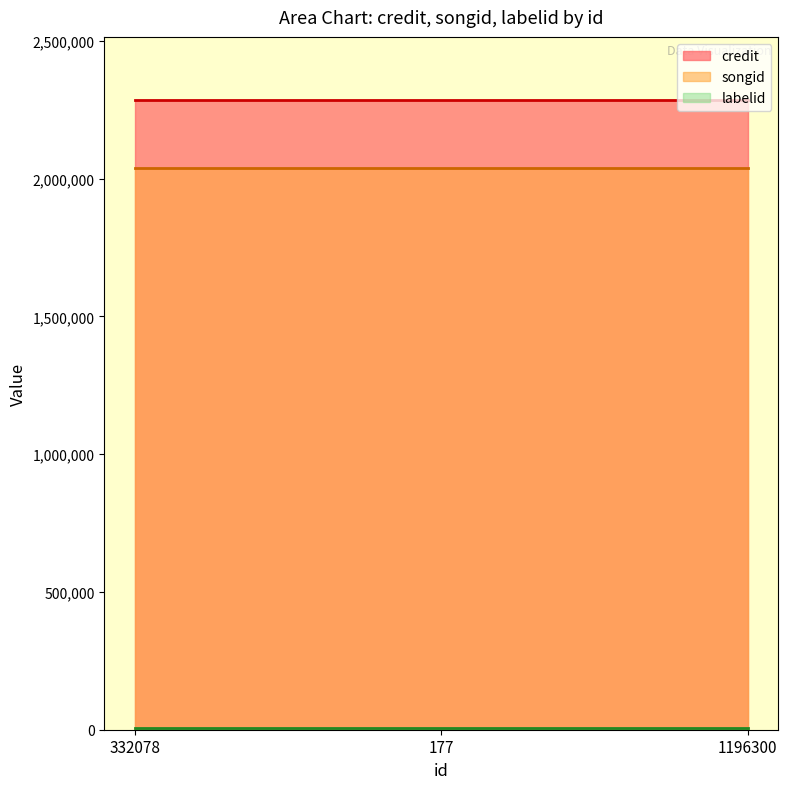

The labelid (line) series shows 9816 at 332078. True or false?

False